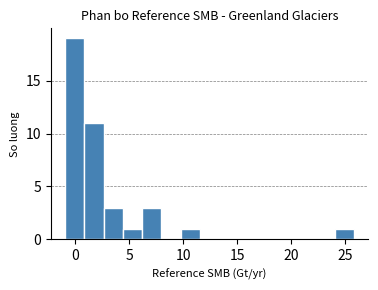

Read against the x-axis, roughly where is the centre of the tallest bar?

0.0